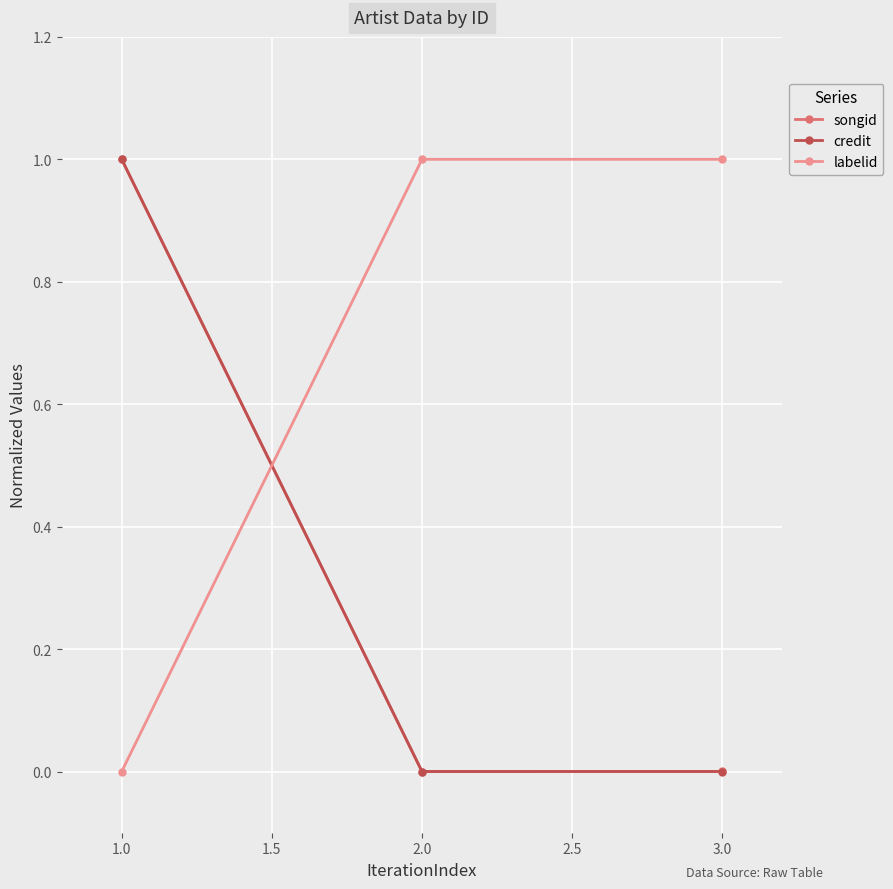

What is the label of the 2nd point from the right?

2.0